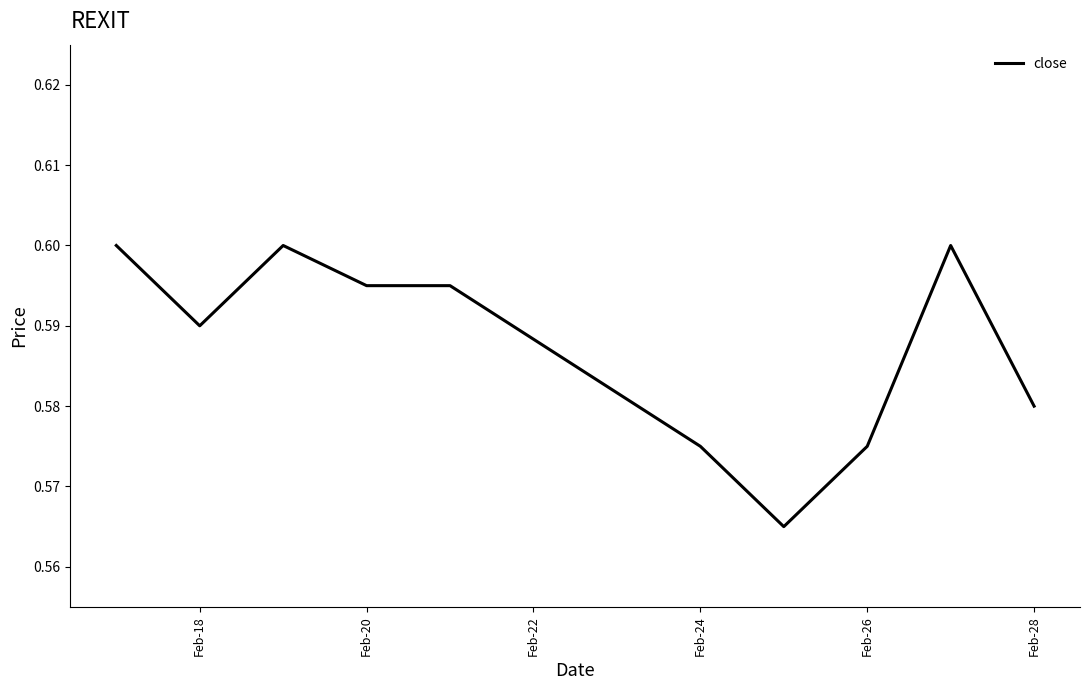

The value at Feb-18 is 0.3. True or false?

False